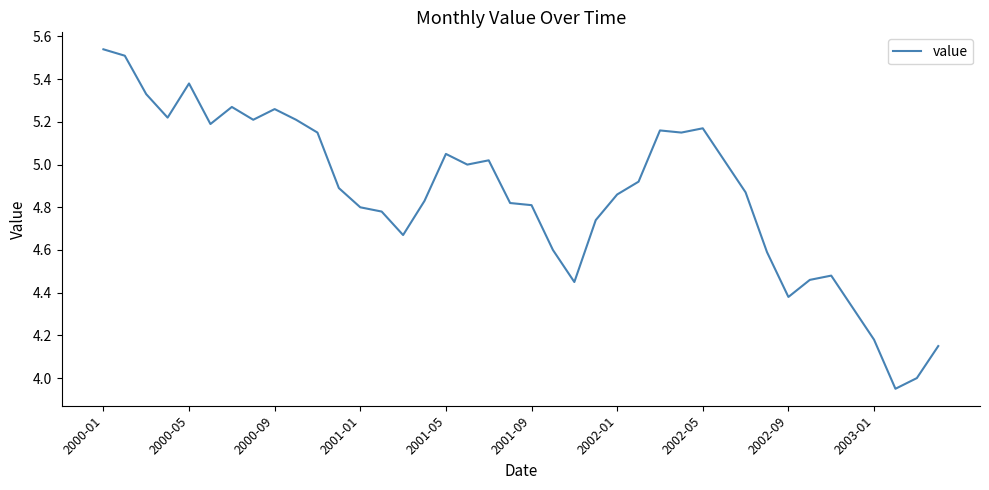

How many series are shown in this chart?

1